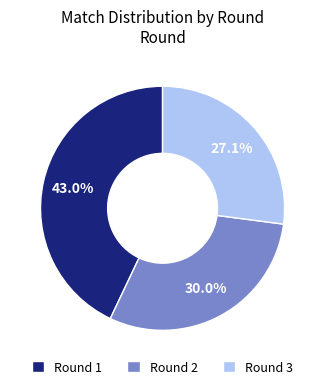

Which category has the smallest portion of the pie?

Round 3